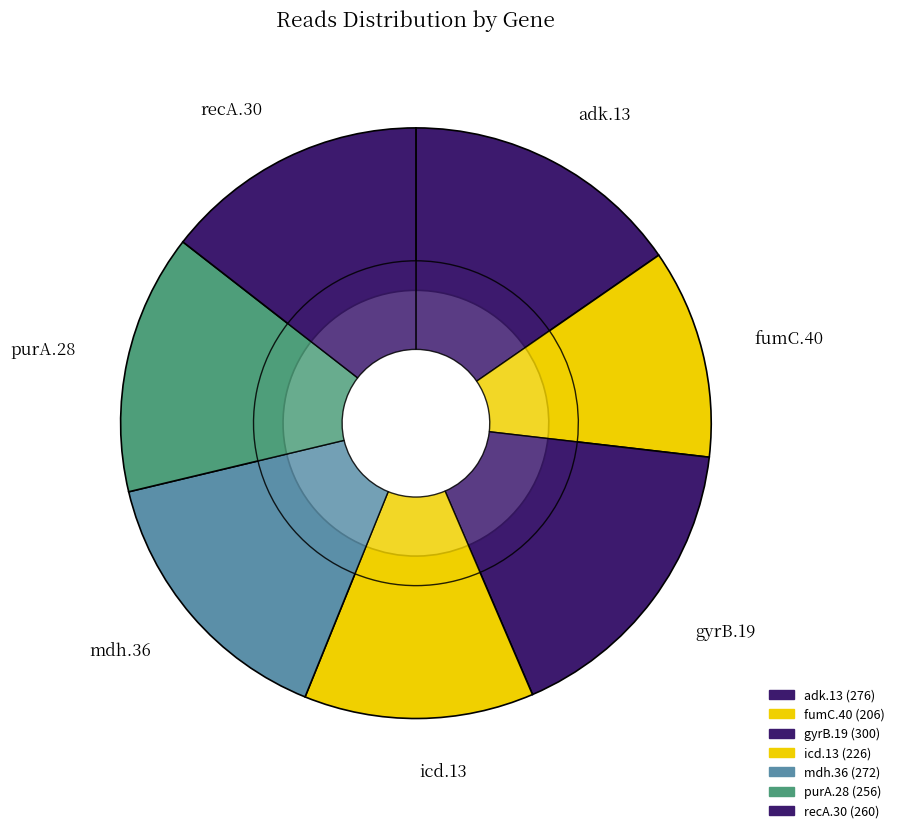

Between recA.30 and icd.13, which is larger?

recA.30